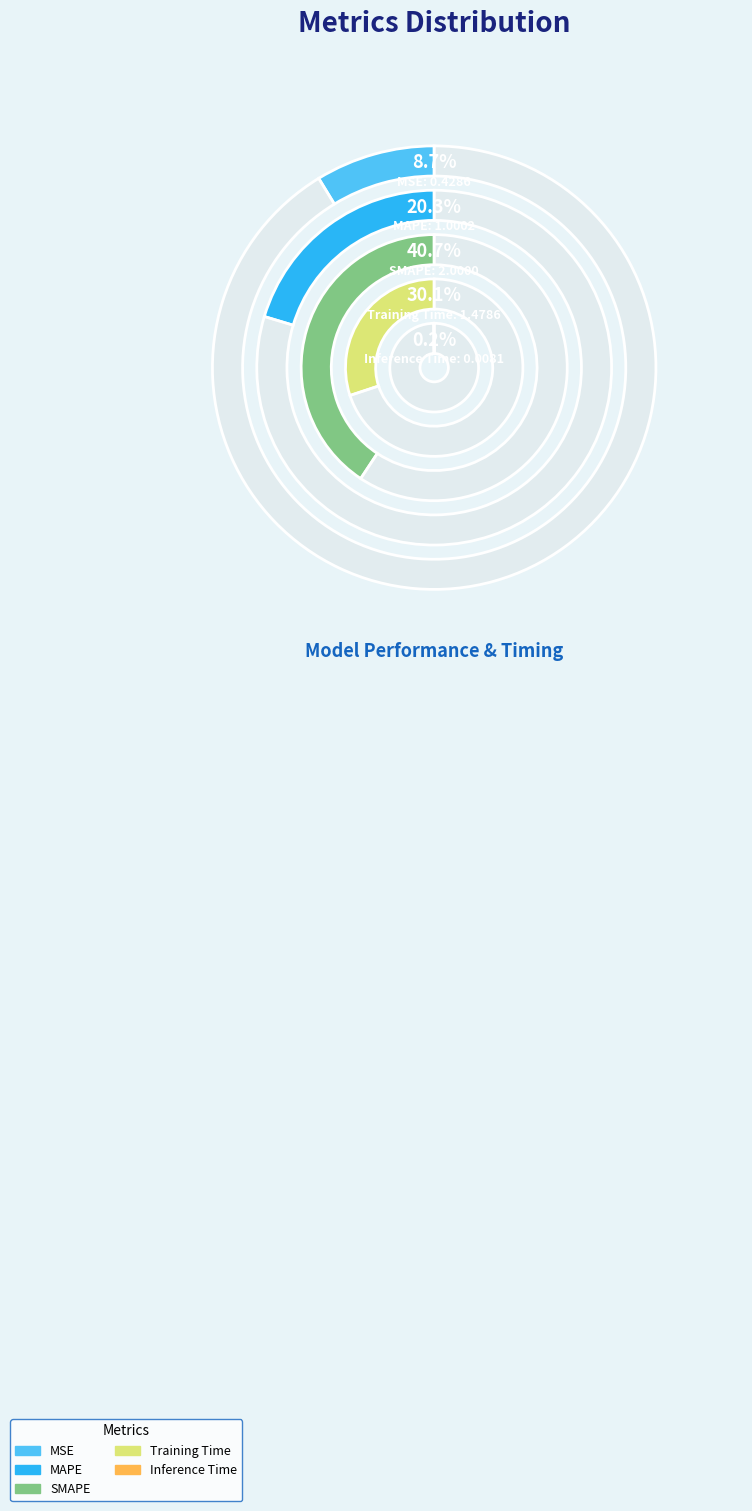

Is it true that MSE is 22% of the pie?

False